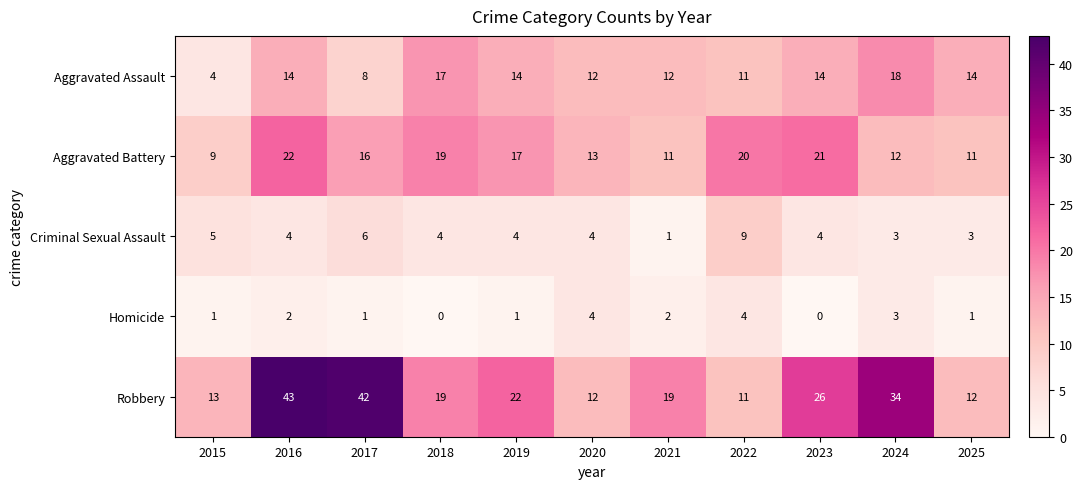

Which series has the largest range (max minus min)?

Robbery